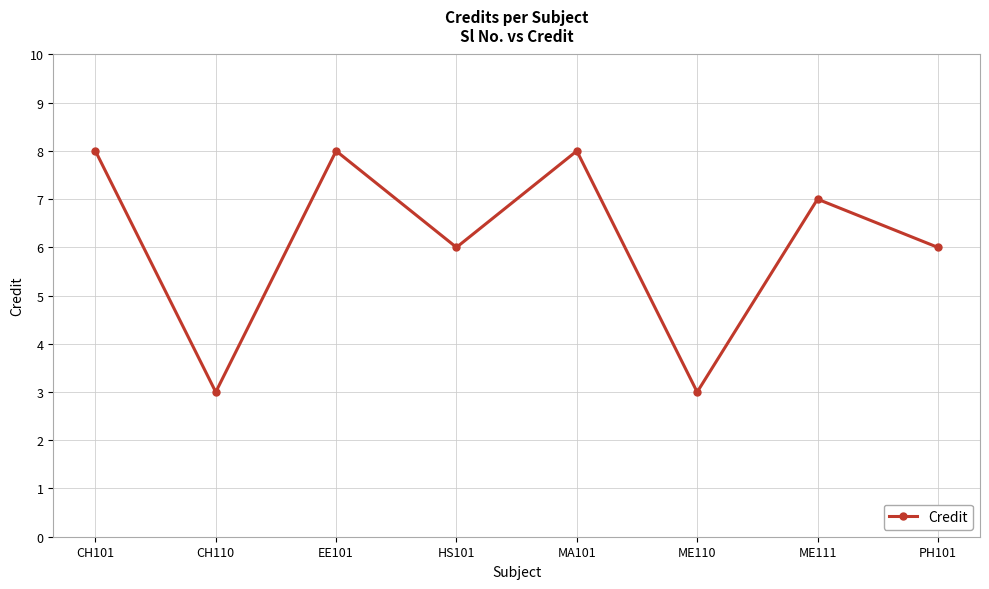

What is the average value?

6